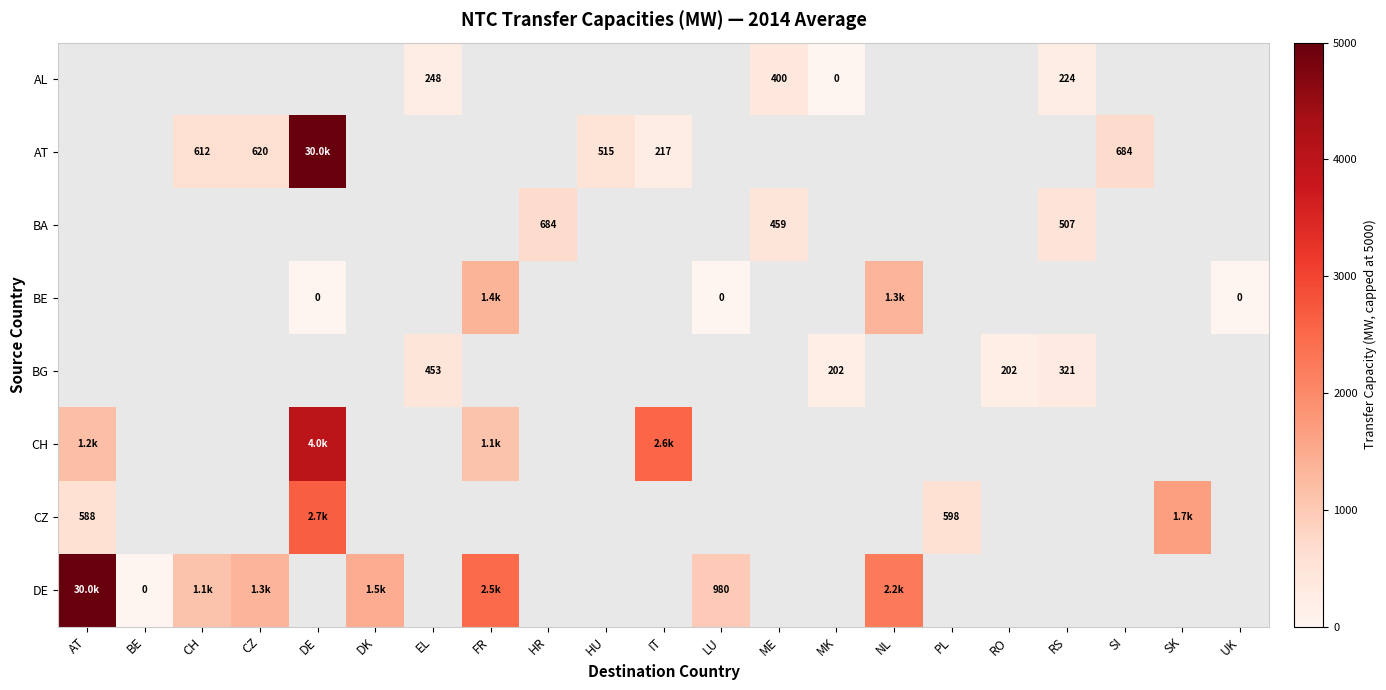

Which label corresponds to the smallest value in the chart?

MK